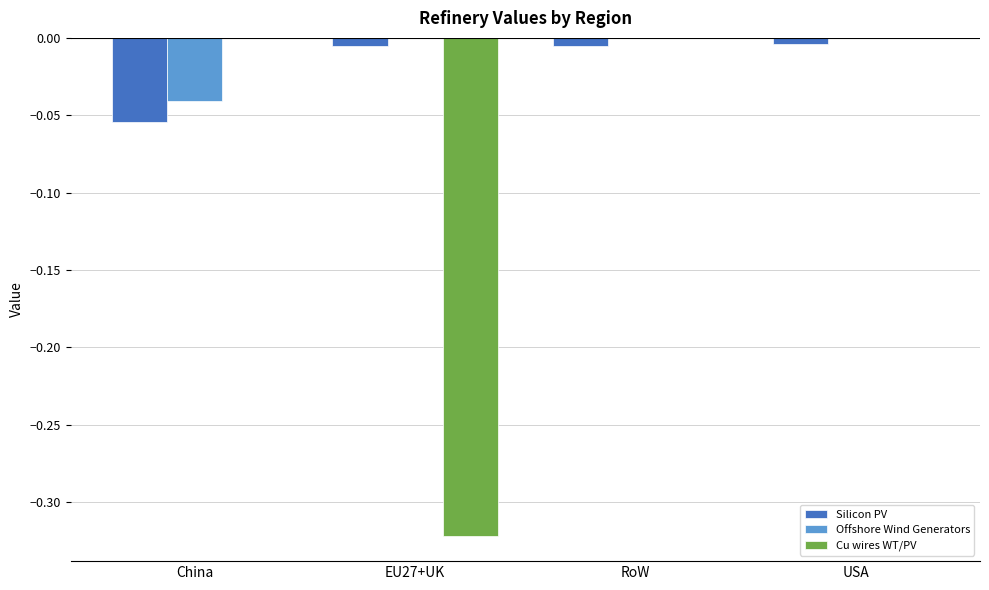

How many groups of bars are there?

4